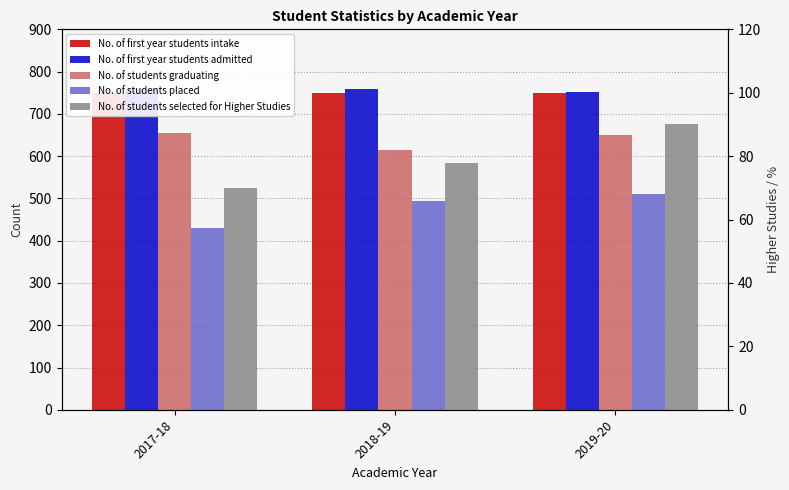

List the labels in order of No. of students selected for Higher Studies value, largest first.

2019-20, 2018-19, 2017-18